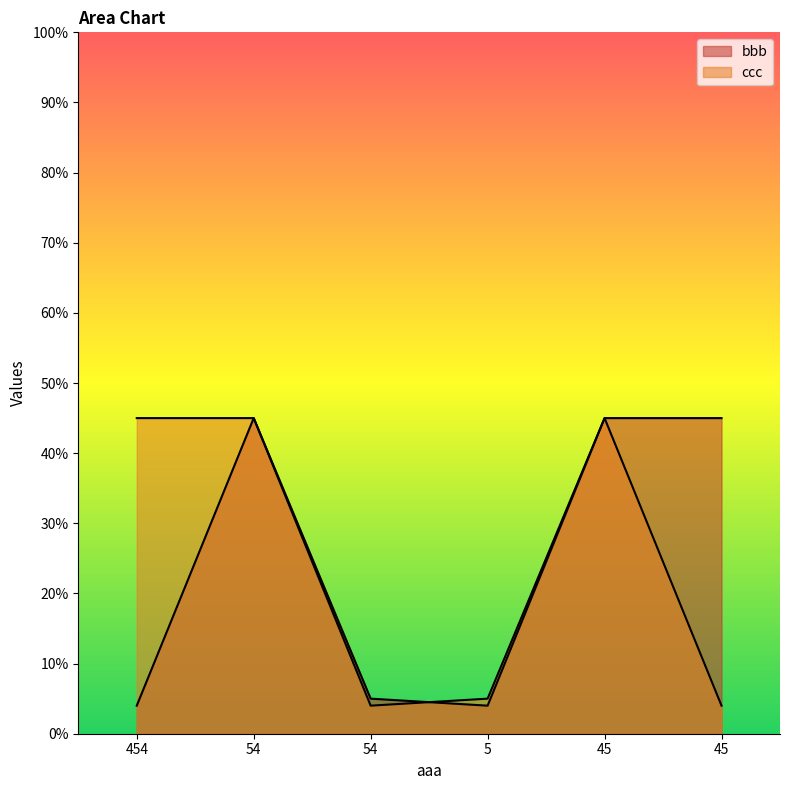

Reading left to right, transcribe all the data shown in this chart.

bbb: 4	45	5	4	45	45
ccc: 45	45	4	5	45	4